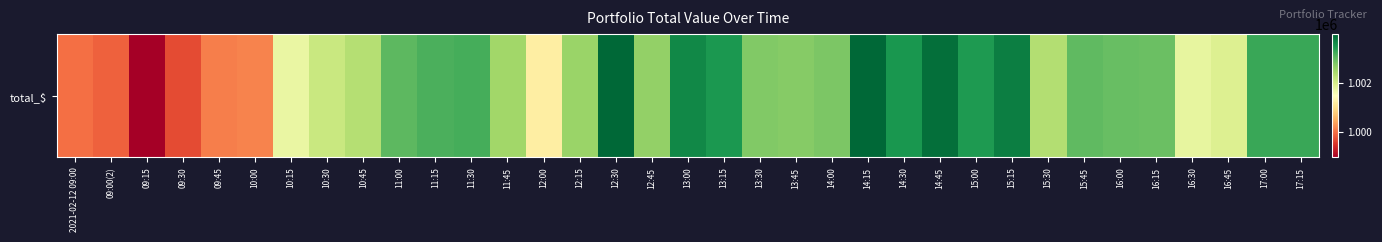

What is the difference between the maximum and minimum values?

5011.4